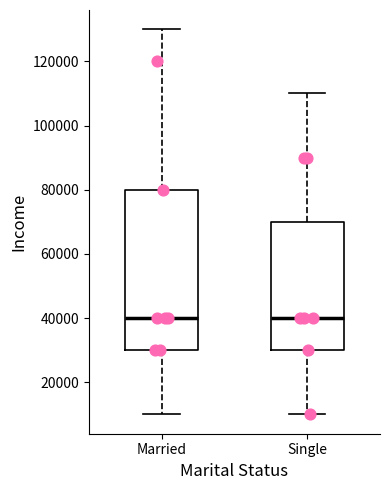

Where does the lower whisker of the box for Married end on the y-axis? The values are not printed on the chart, so give them approximately, as read against the axis.

10000